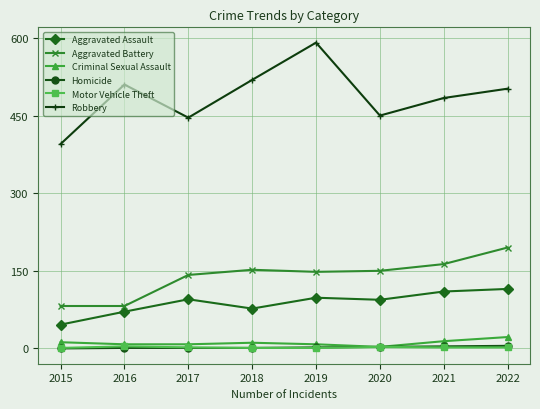

What are all the series names shown in the legend?

Aggravated Assault, Aggravated Battery, Criminal Sexual Assault, Homicide, Motor Vehicle Theft, Robbery